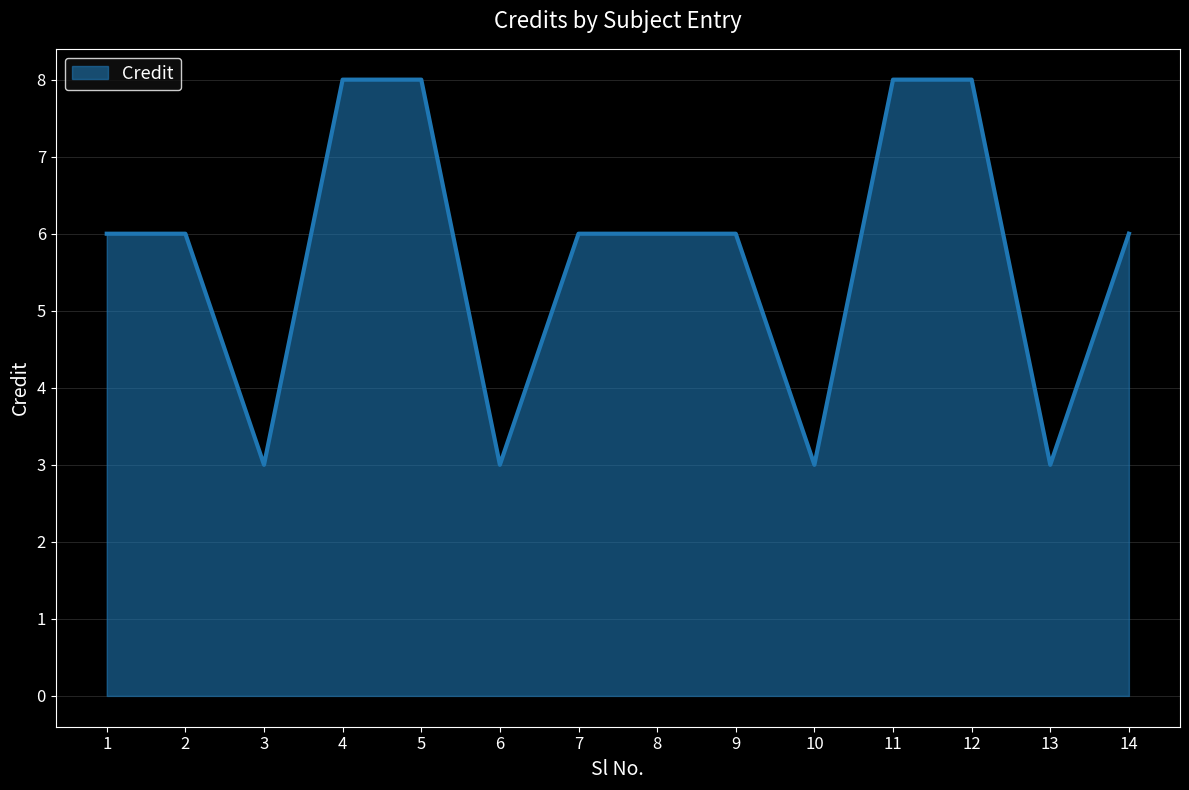

What is the difference between the values at 7 and 10?

3